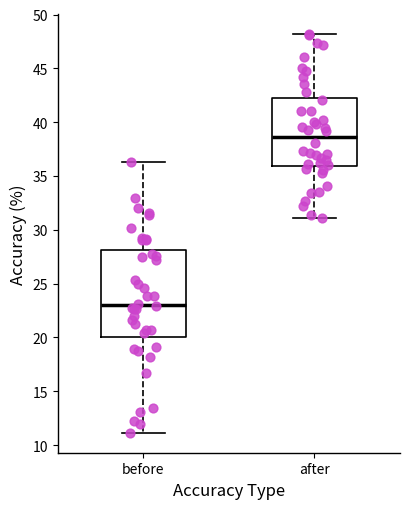

Reading left to right, transcribe this box plot: for each box, give where its median line is, the range the box spans, and where its two whiskers end, as read against the y-axis. The values are not printed on the chart, so give them approximately, as read against the axis.

before: median 23.0, box 20.0 to 28.0, whiskers 11.0 to 36.5
after: median 38.5, box 36.0 to 42.0, whiskers 31.0 to 48.0